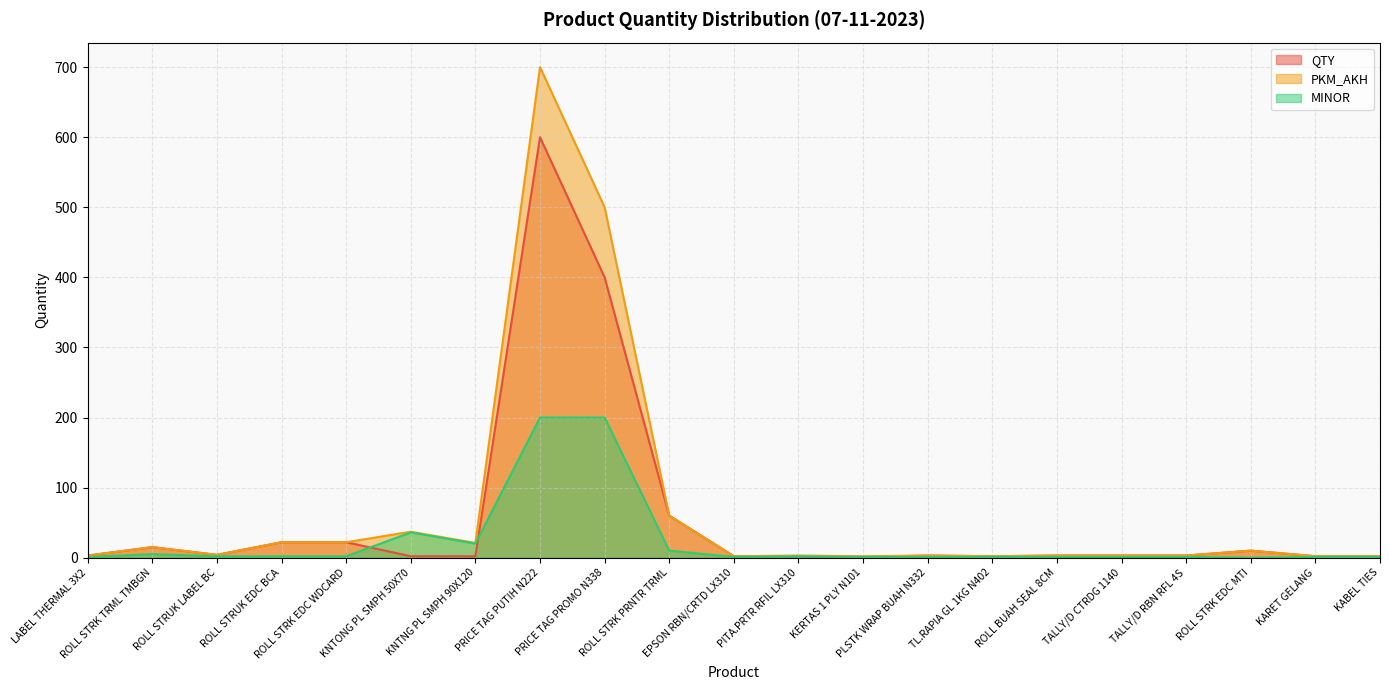

Does the chart have visible grid lines?

Yes